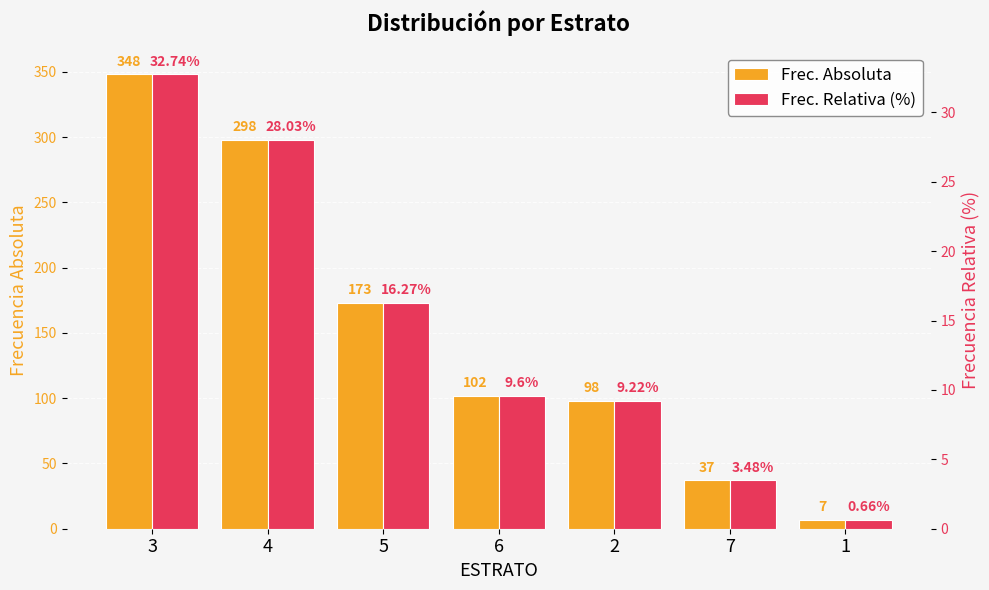

What is the total value across all series at 6?

111.6